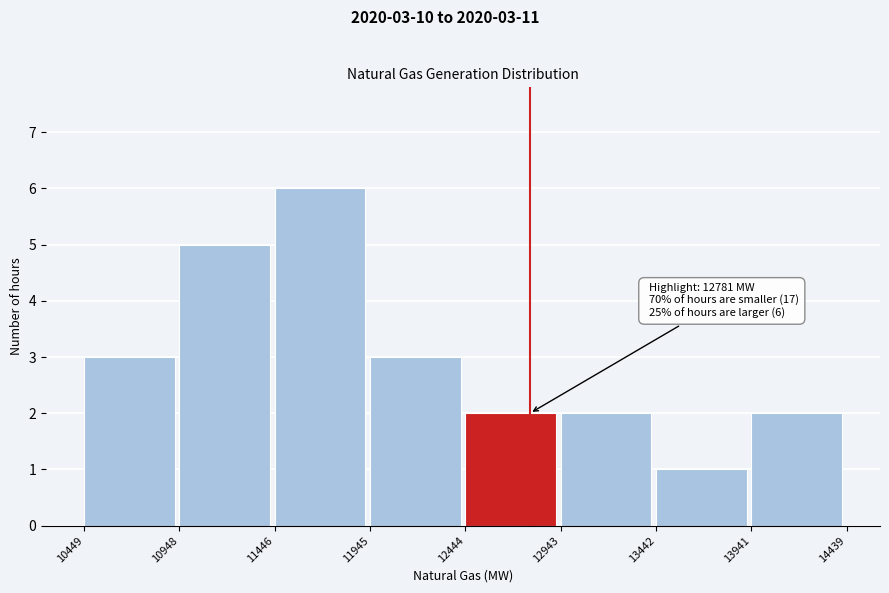

Over which range of the x-axis is the bar tallest?

11446 to 11945